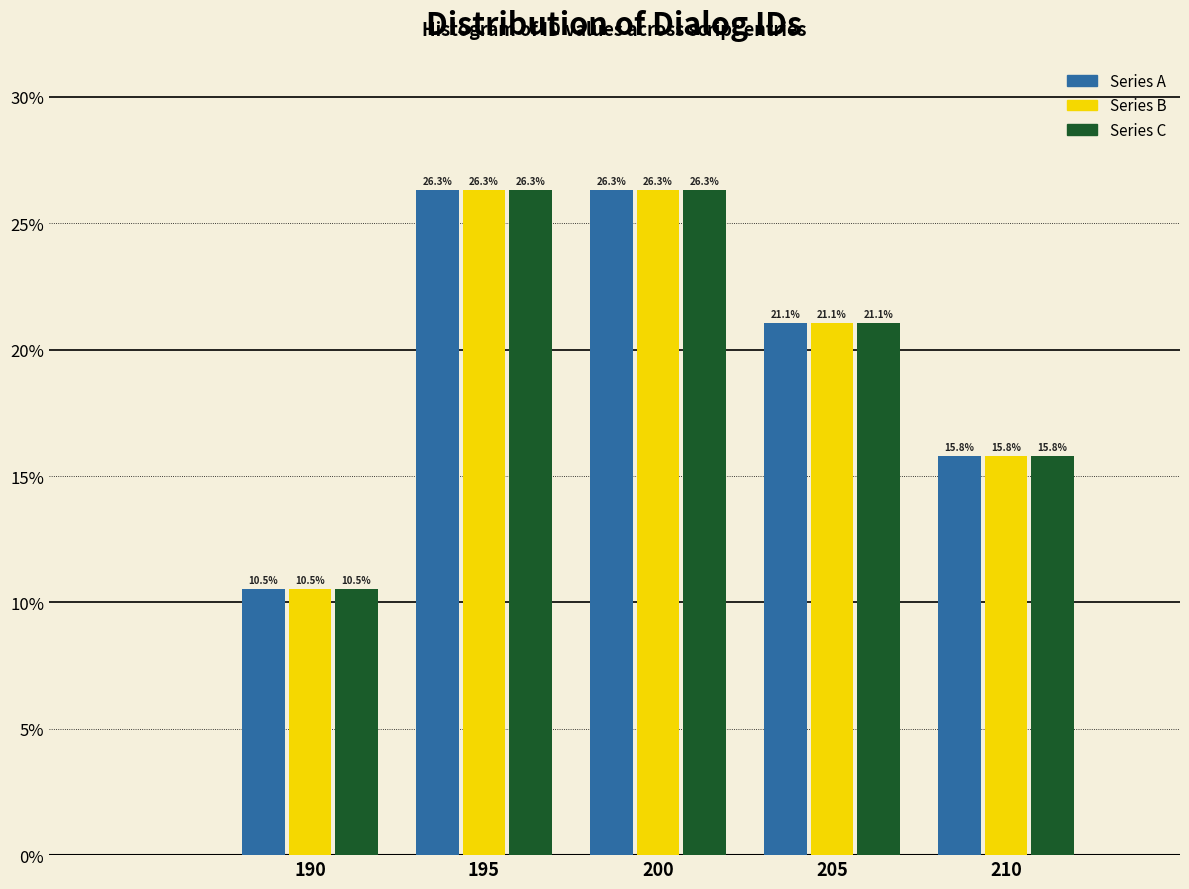

Reading left to right, transcribe all the data shown in this chart.

Series A: 10.5	26.3	26.3	21.1	15.8
Series B: 10.5	26.3	26.3	21.1	15.8
Series C: 10.5	26.3	26.3	21.1	15.8